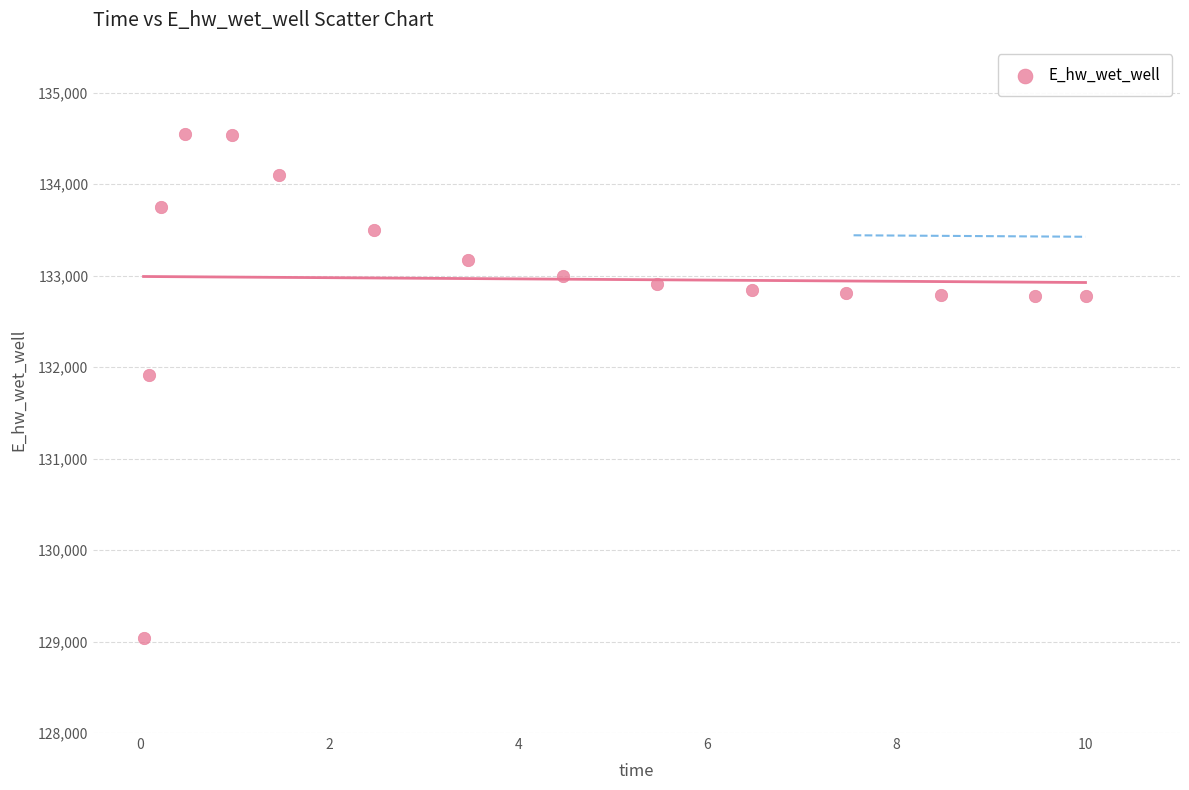

What Y value in the scatter plot is closest to 131791?

131910.7